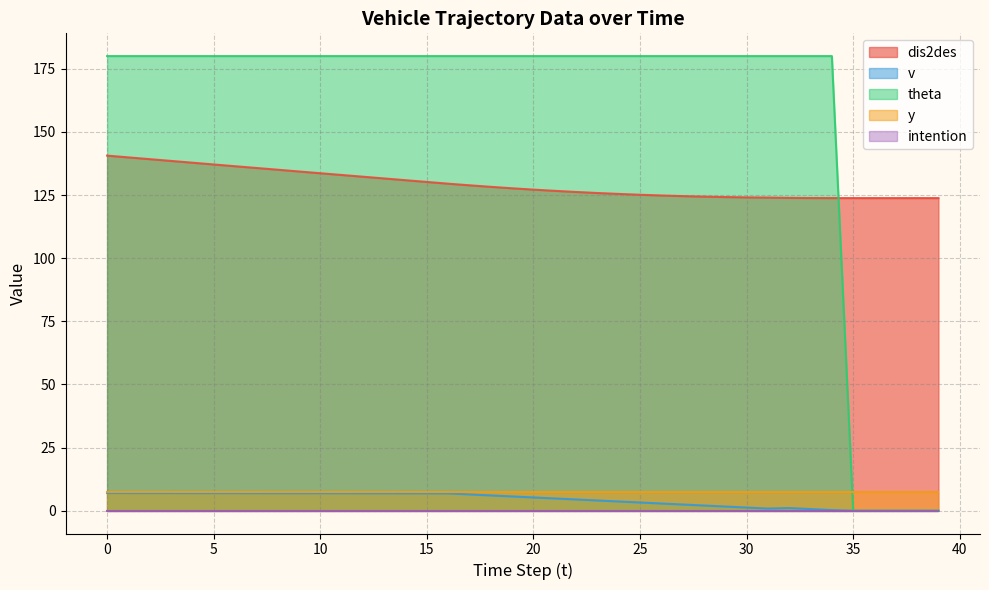

What is the difference between the highest and lowest values at 10?

180.0